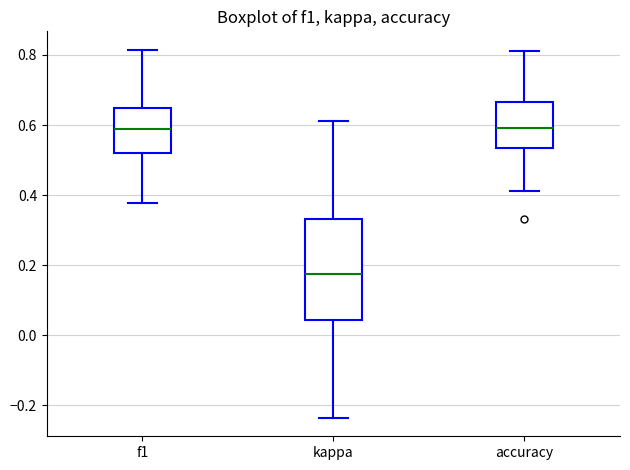

Reading left to right, transcribe this box plot: for each box, give where its median line is, the range the box spans, and where its two whiskers end, as read against the y-axis. The values are not printed on the chart, so give them approximately, as read against the axis.

f1: median 0.58, box 0.52 to 0.64, whiskers 0.38 to 0.82
kappa: median 0.18, box 0.04 to 0.34, whiskers -0.24 to 0.62
accuracy: median 0.60, box 0.54 to 0.66, whiskers 0.42 to 0.82